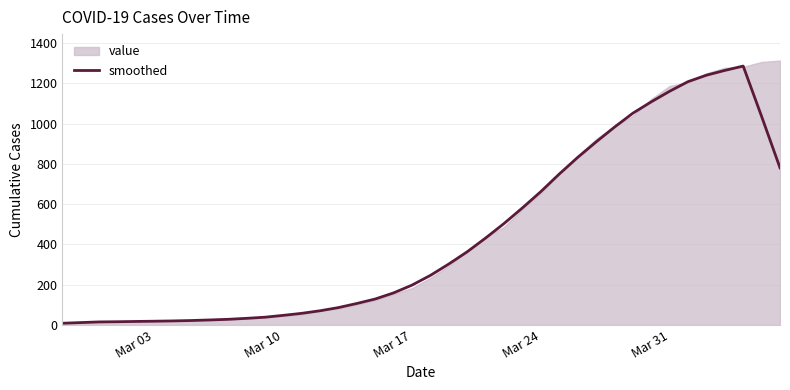

What is the highest value of the smoothed series?

1285.6